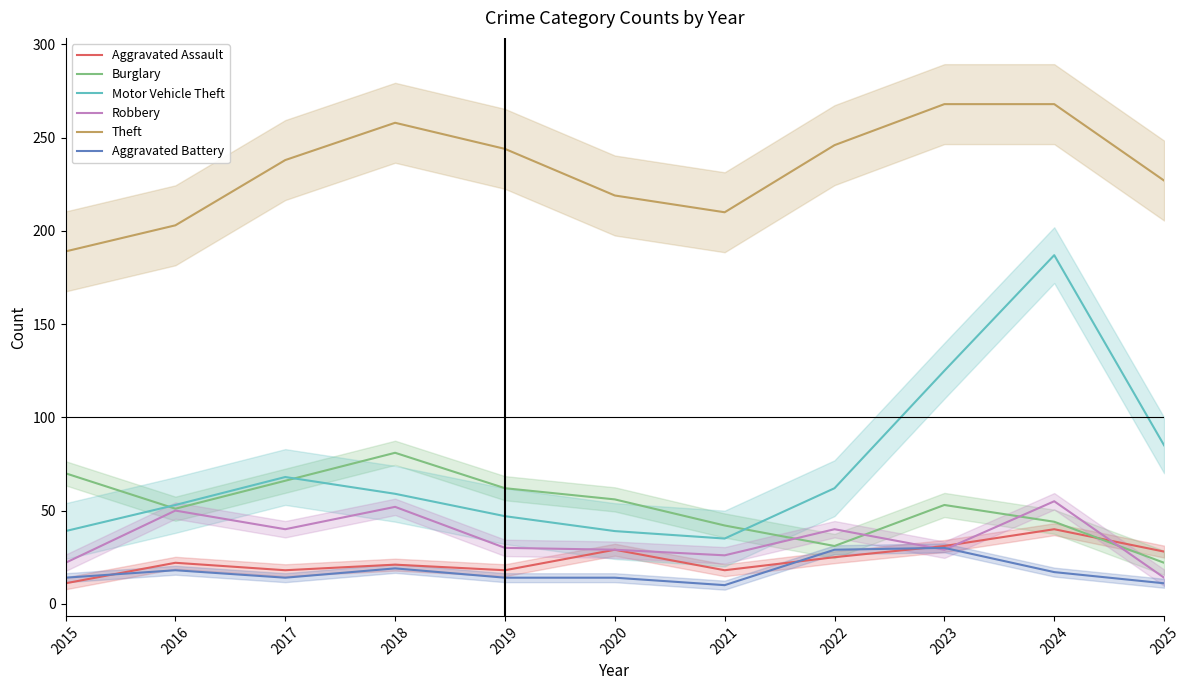

What is the value of the Motor Vehicle Theft point at the 2nd from the left?

53